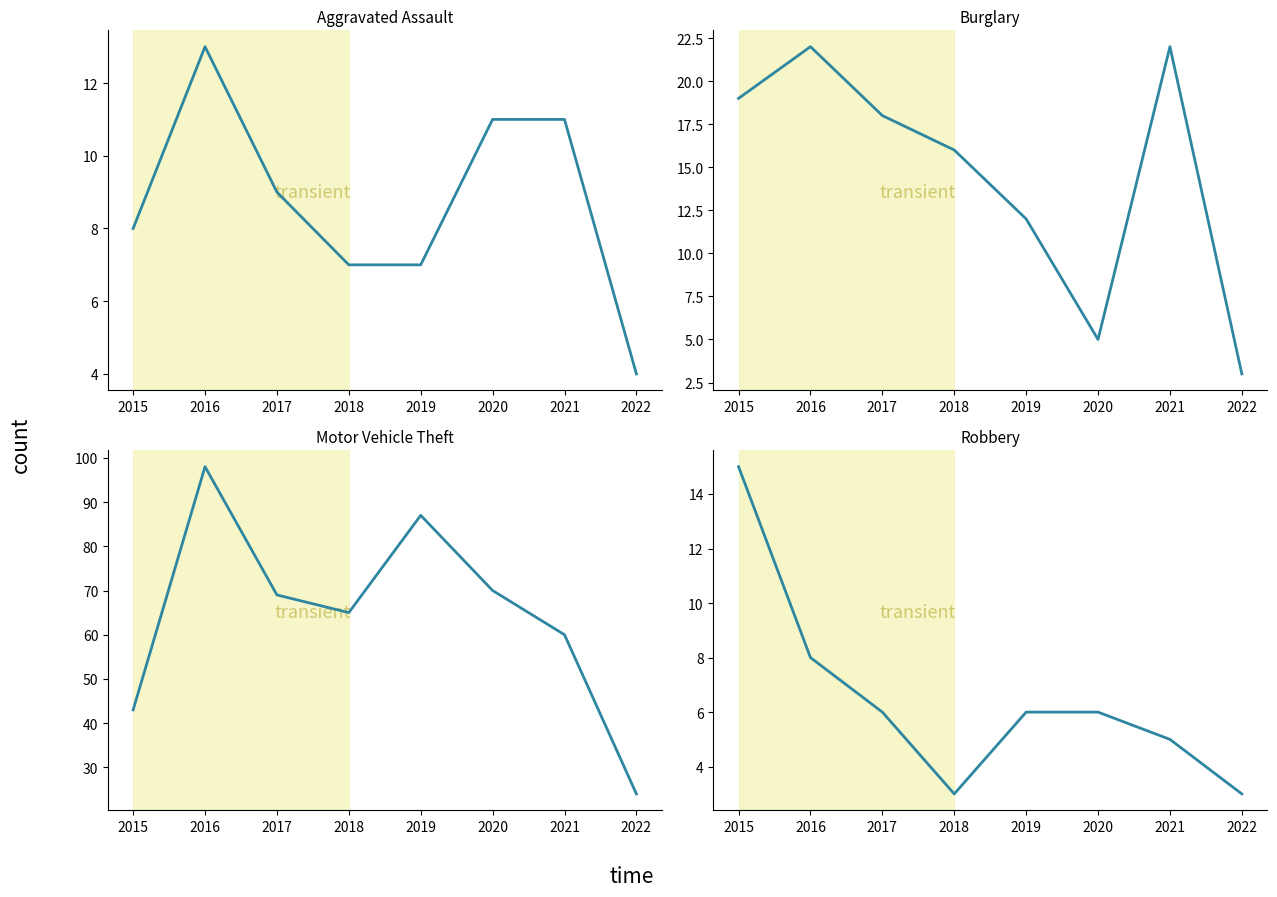

Reading left to right, transcribe all the data shown in this chart.

Aggravated Assault: 8	13	9	7	7	11	11	4
Burglary: 19	22	18	16	12	5	22	3
Motor Vehicle Theft: 43	98	69	65	87	70	60	24
Robbery: 15	8	6	3	6	6	5	3